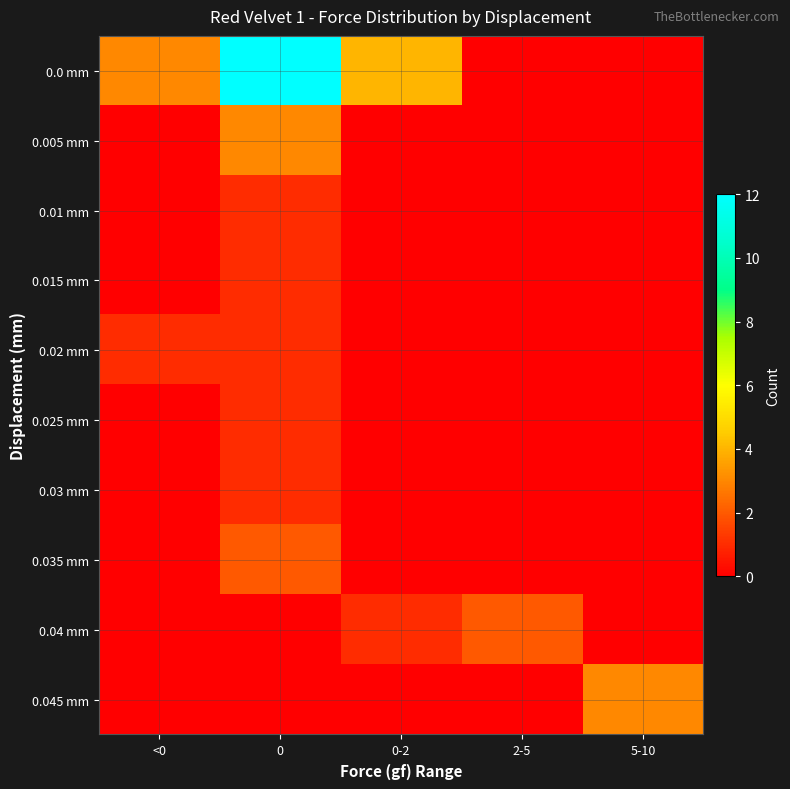

Which series has the largest total across all categories?

0.0 mm